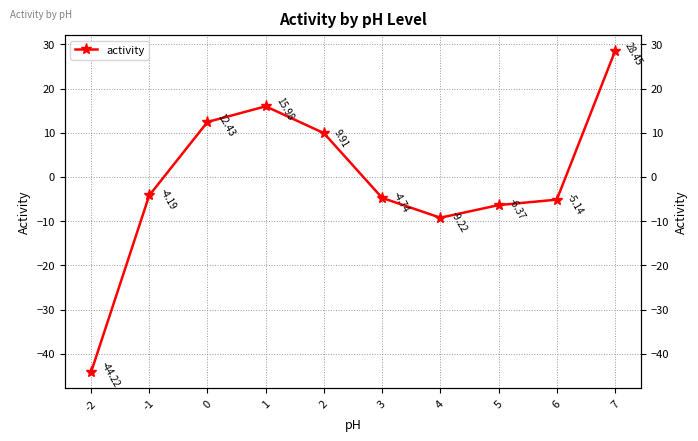

Which label corresponds to the smallest value in the chart?

-2